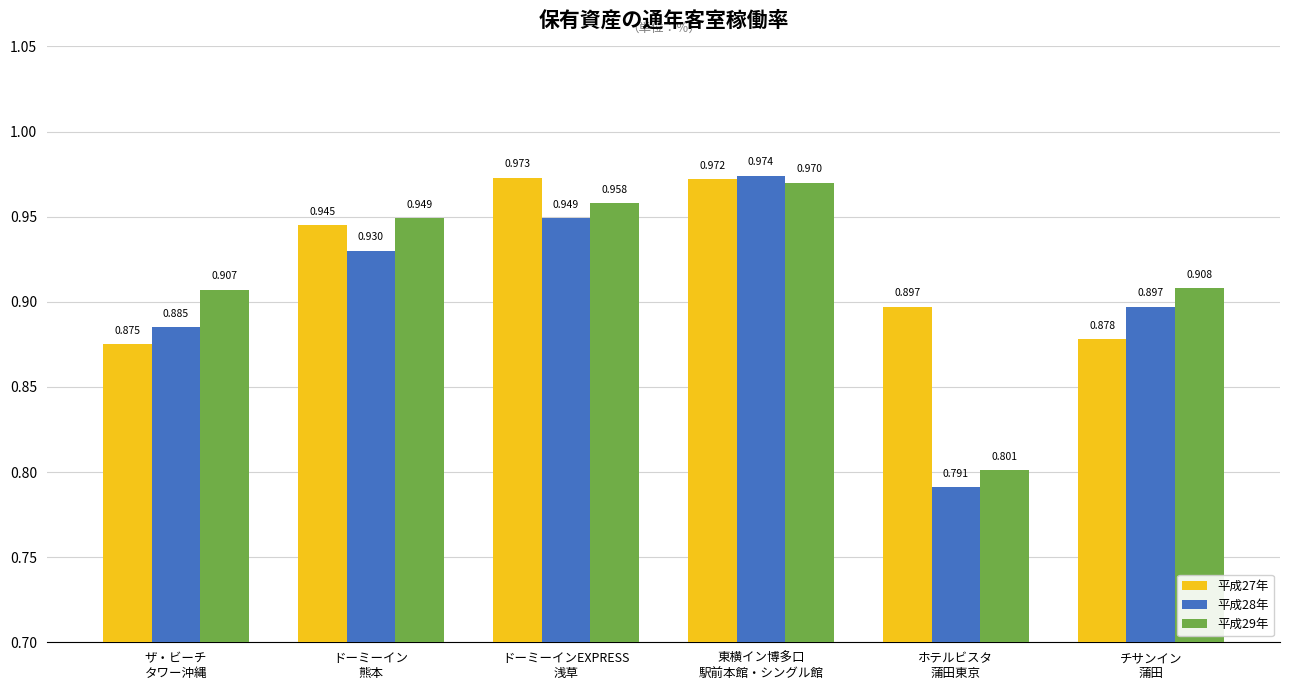

Does the chart contain any negative values?

No